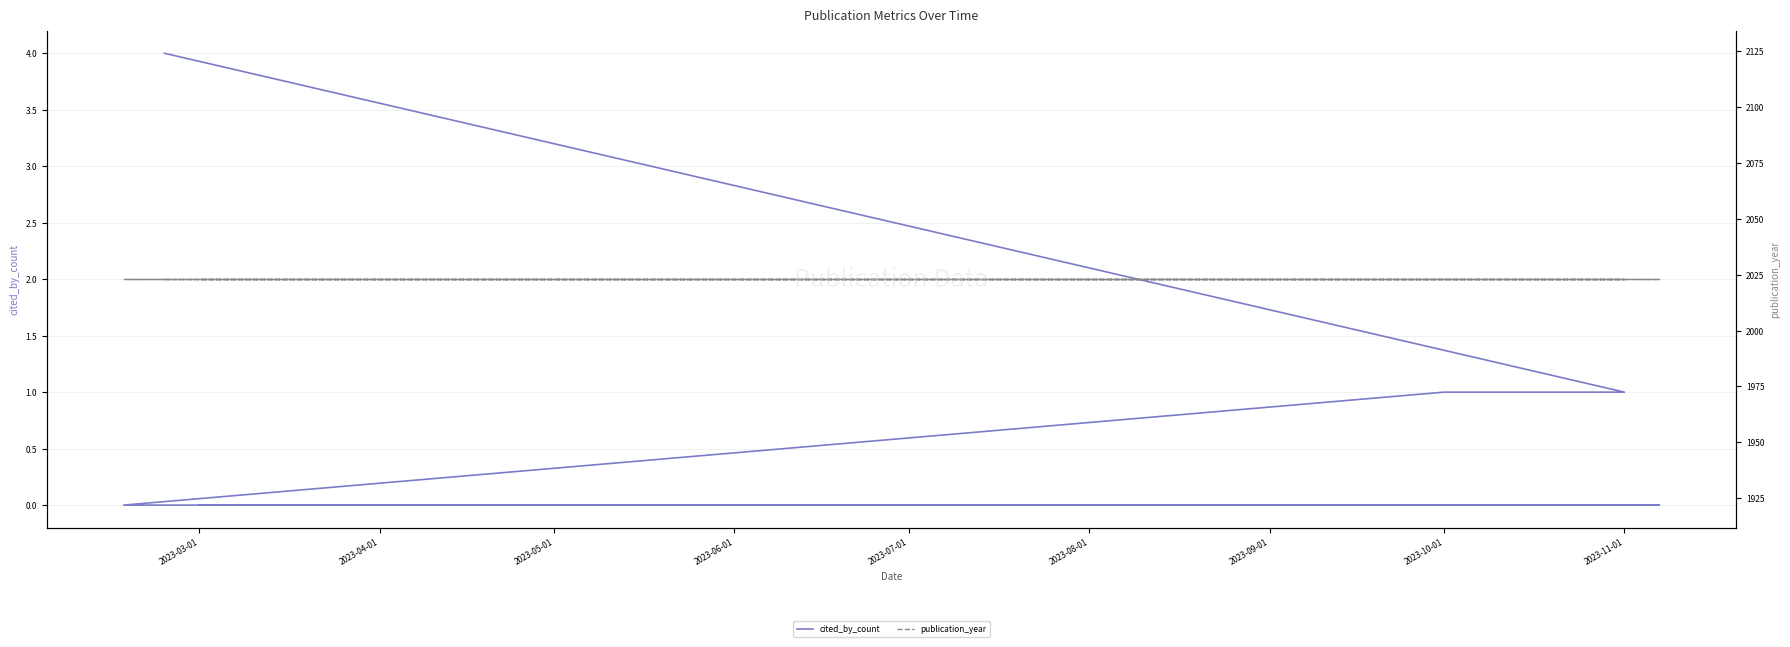

True or false: publication_year and cited_by_count intersect in this chart.

False